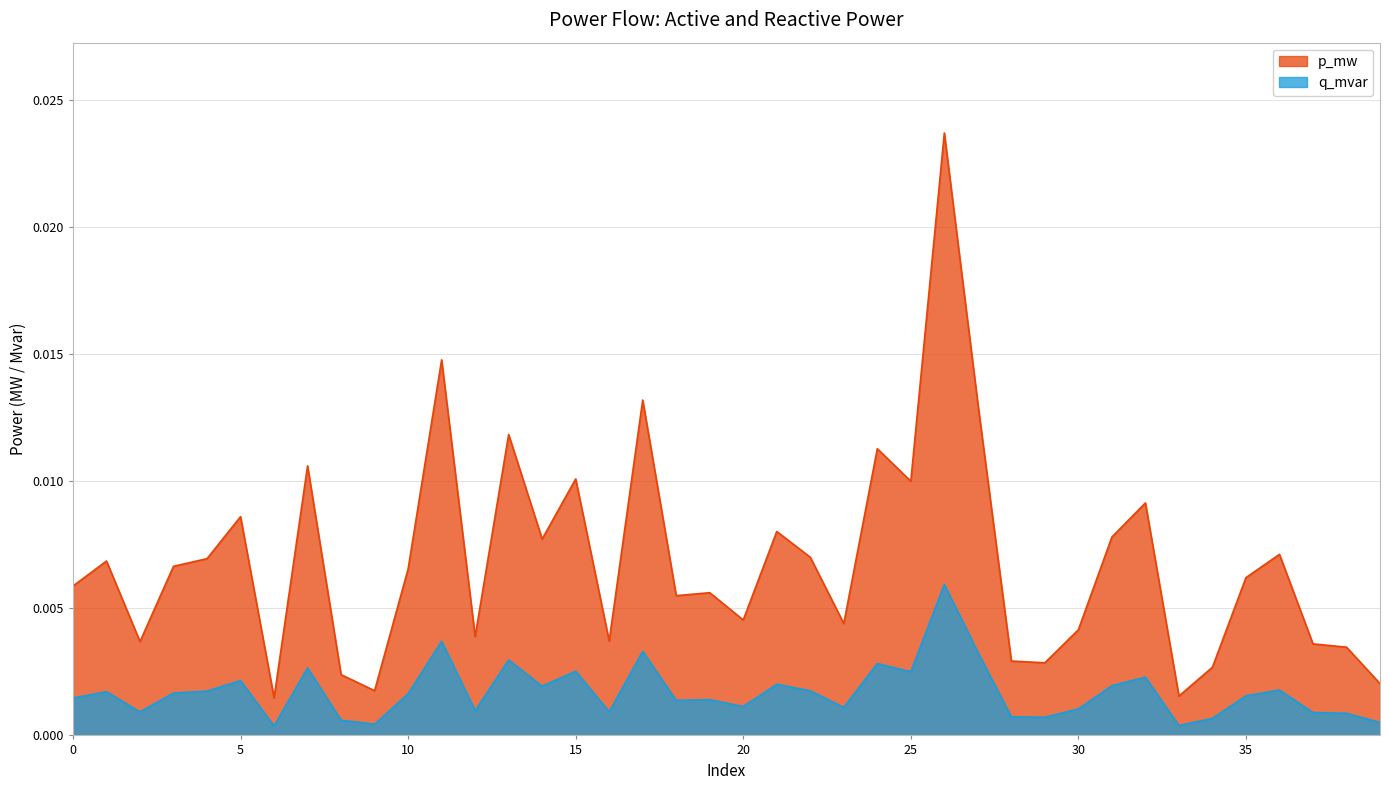

Which has a higher value, 0 or 32?

32